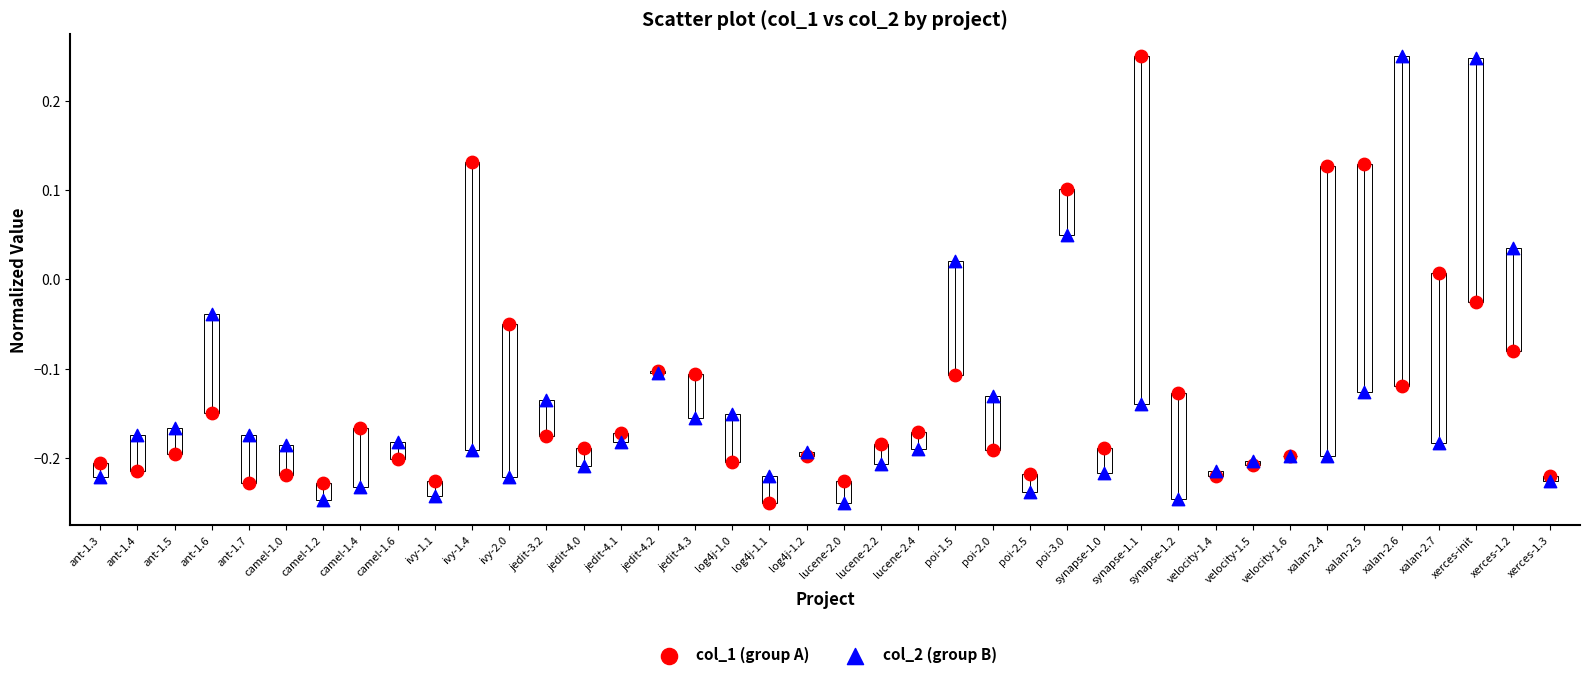

What are all the series names shown in the legend?

col_1 (group A), col_2 (group B)